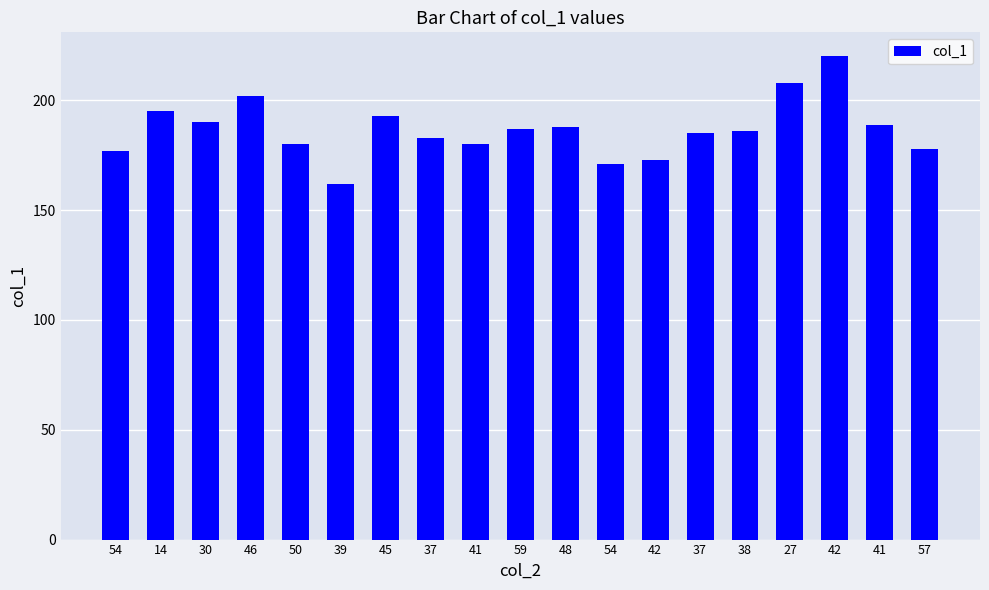

At which category does the chart reach its peak across all series?

42